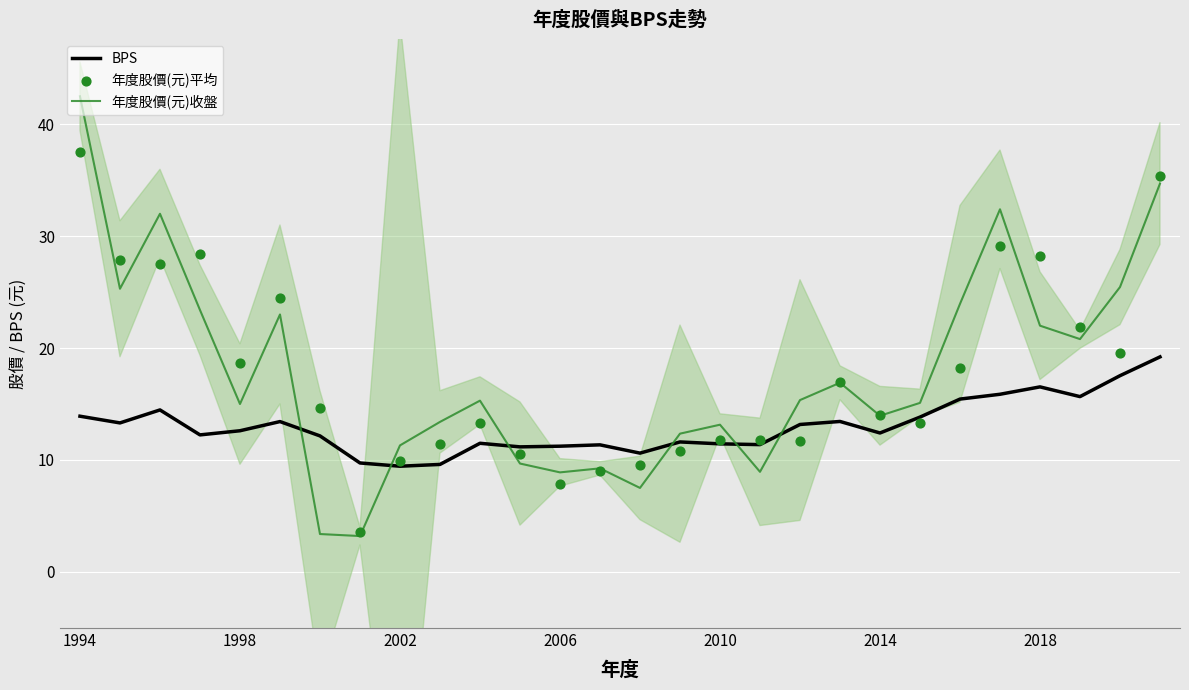

At how many categories does at least one series exceed 4?

28